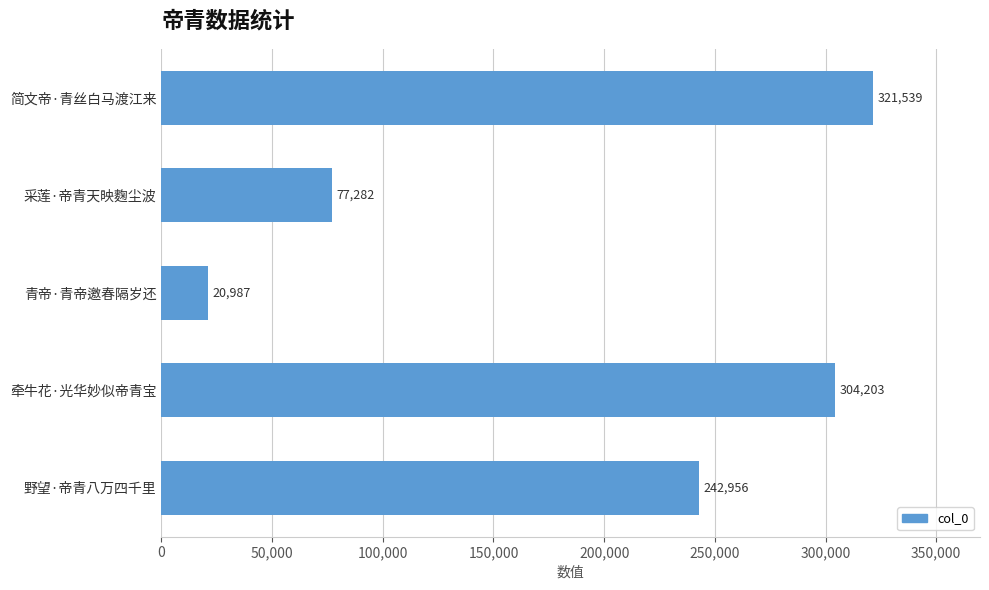

What is the greatest value displayed?

321539